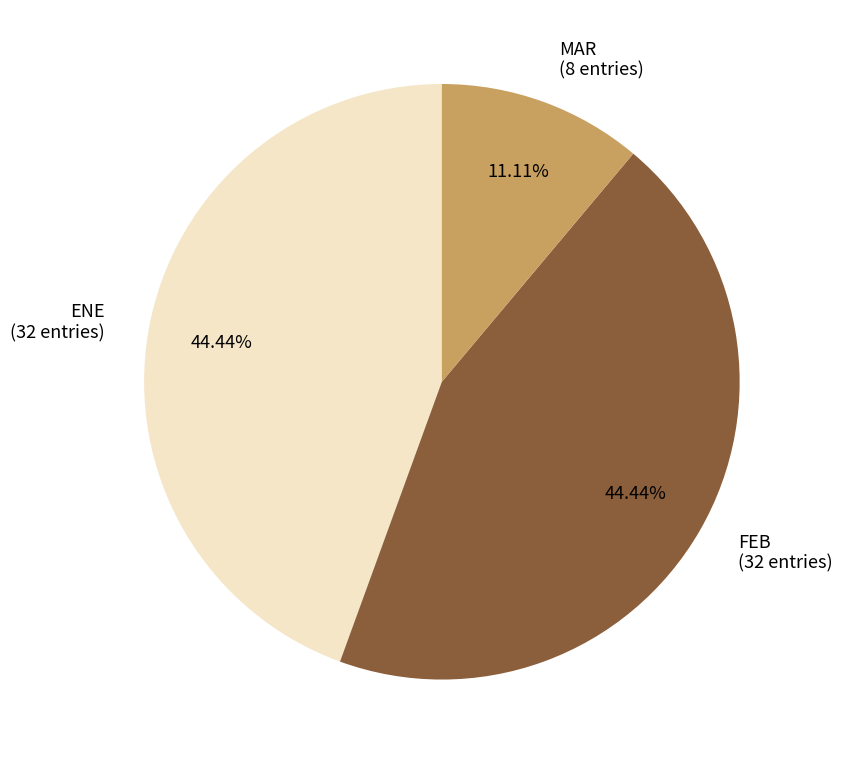

Count the number of slices in the pie.

3